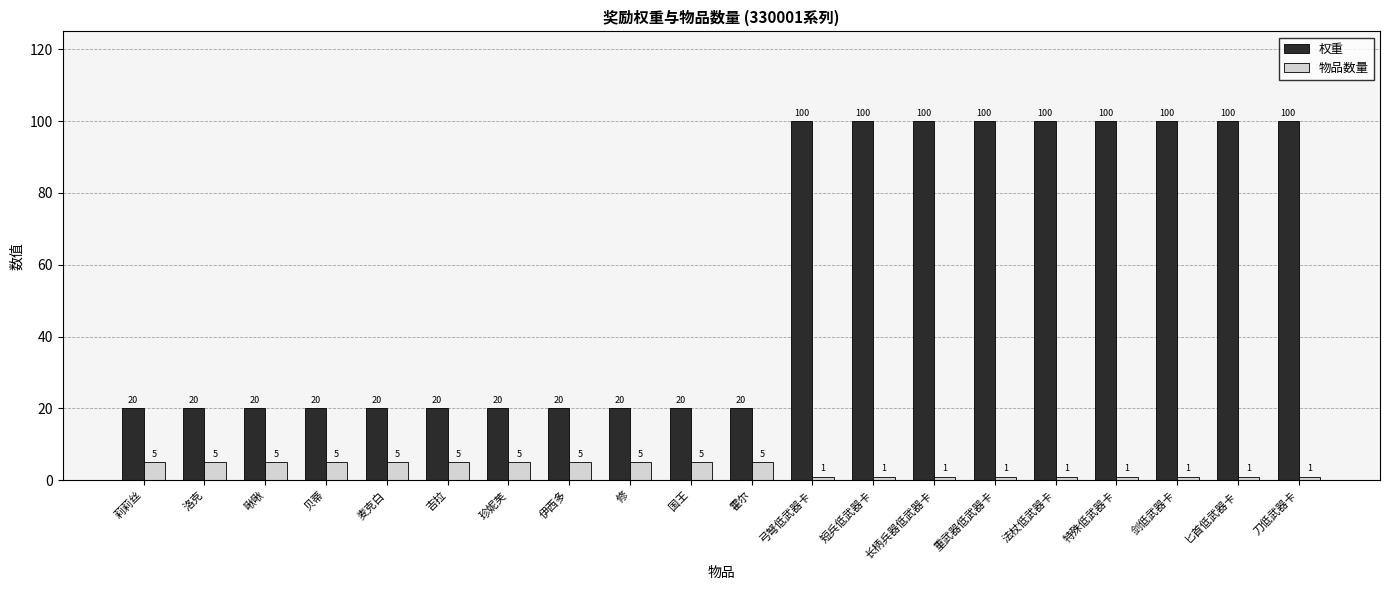

Is the value of 权重 at 特殊低武器卡 greater than the value of 物品数量 at 剑低武器卡?

Yes